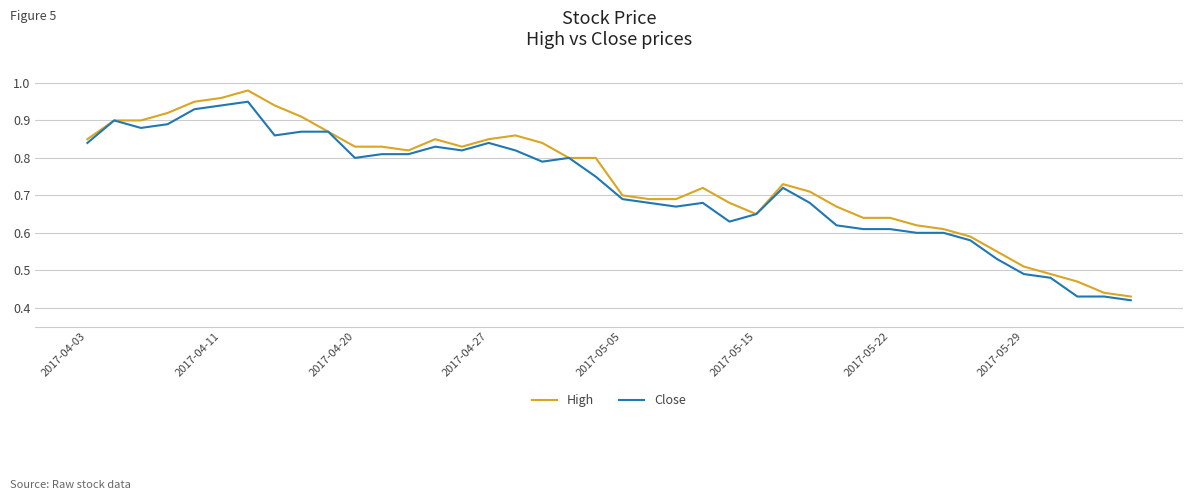

Rank the series by their maximum value, from lowest to highest.

Close, High